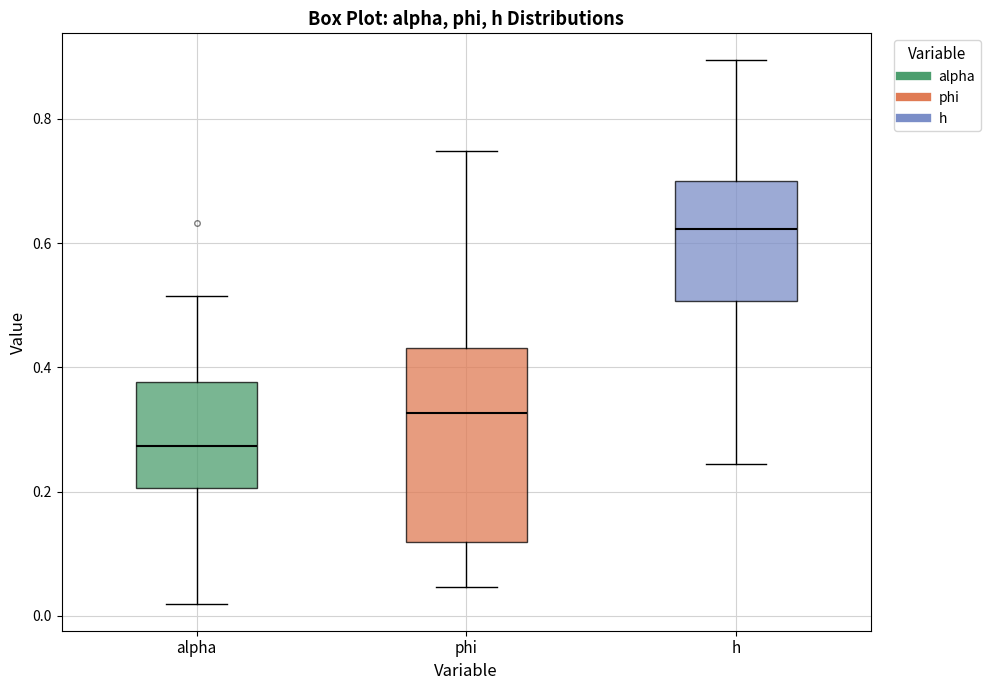

Reading left to right, read every box against the y-axis: the position of its median line, the range the box covers, and the ends of its whiskers. The values are not printed on the chart, so give them approximately, as read against the axis.

alpha: median 0.28, box 0.20 to 0.38, whiskers 0.02 to 0.52
phi: median 0.32, box 0.12 to 0.44, whiskers 0.04 to 0.74
h: median 0.62, box 0.50 to 0.70, whiskers 0.24 to 0.90